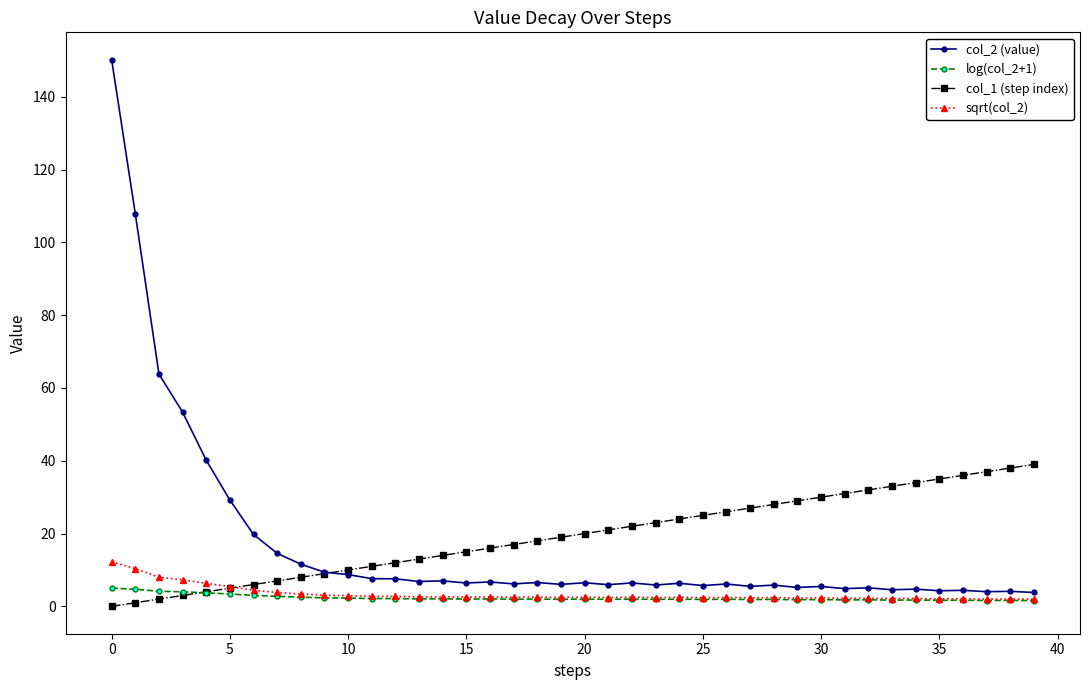

How many lines are shown in the chart?

4